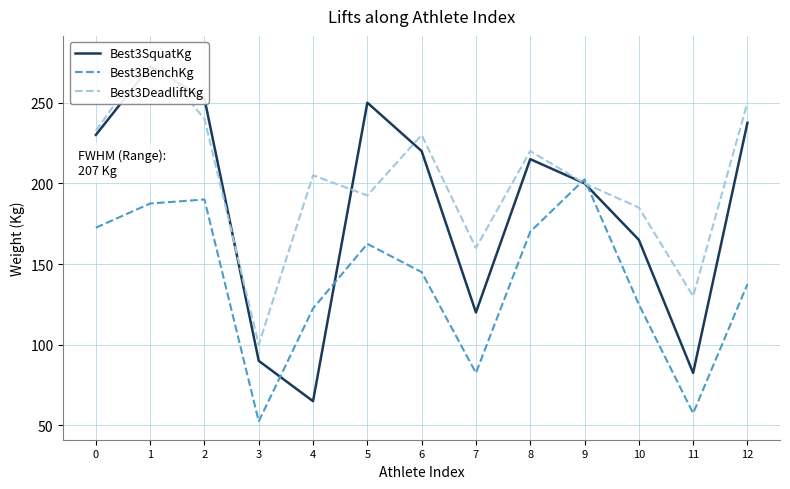

Which series has the largest total across all categories?

Best3DeadliftKg